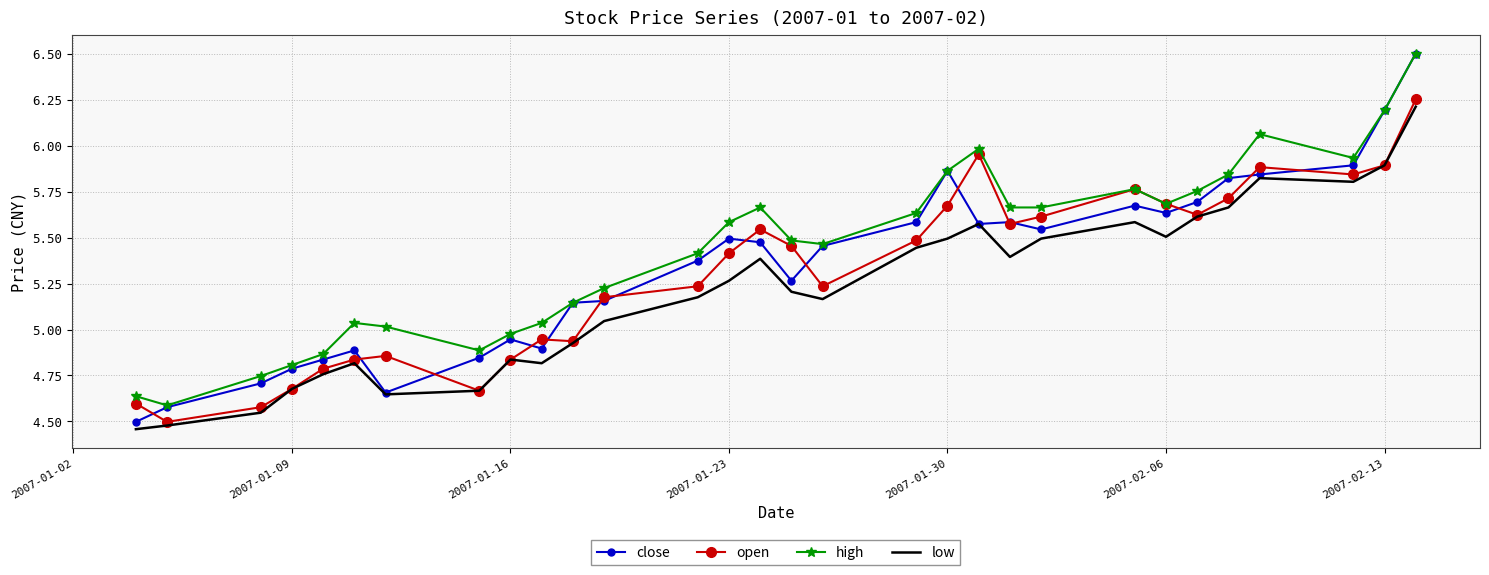

Which series has the largest total across all categories?

high